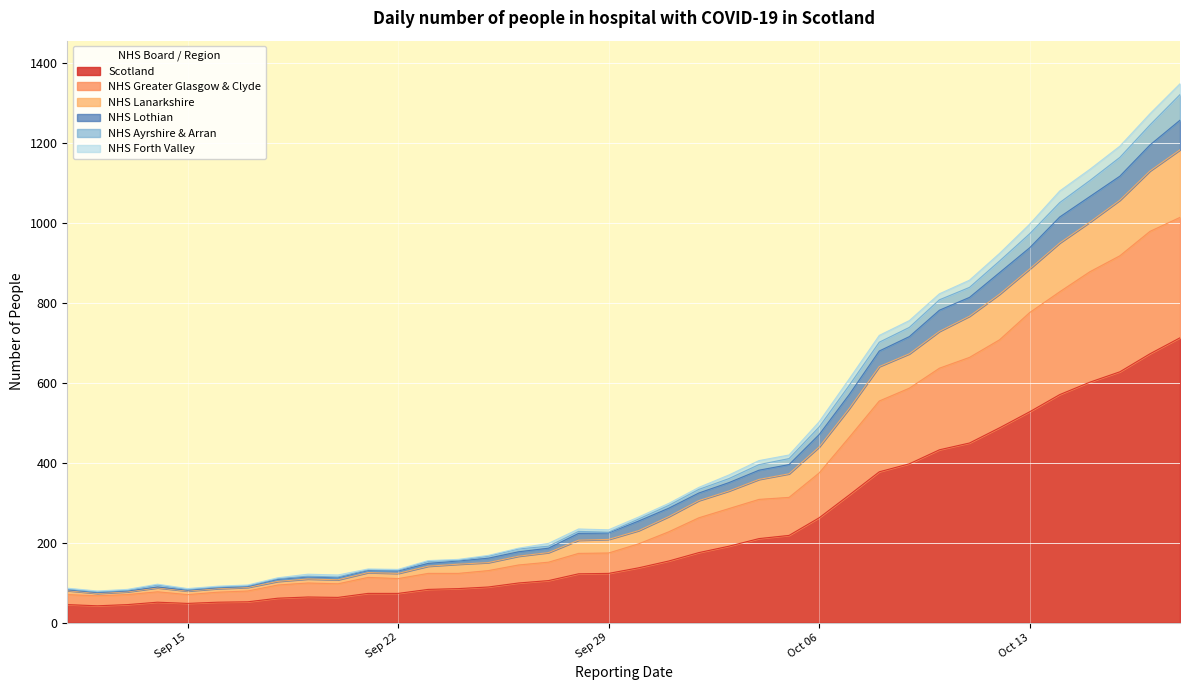

What is the difference between the maximum and minimum values in the Scotland series?

670